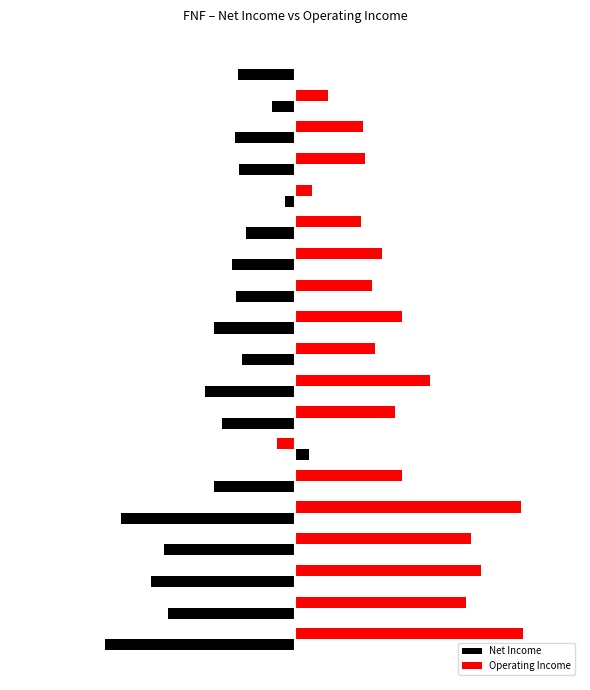

What are all the series names shown in the legend?

Net Income, Operating Income